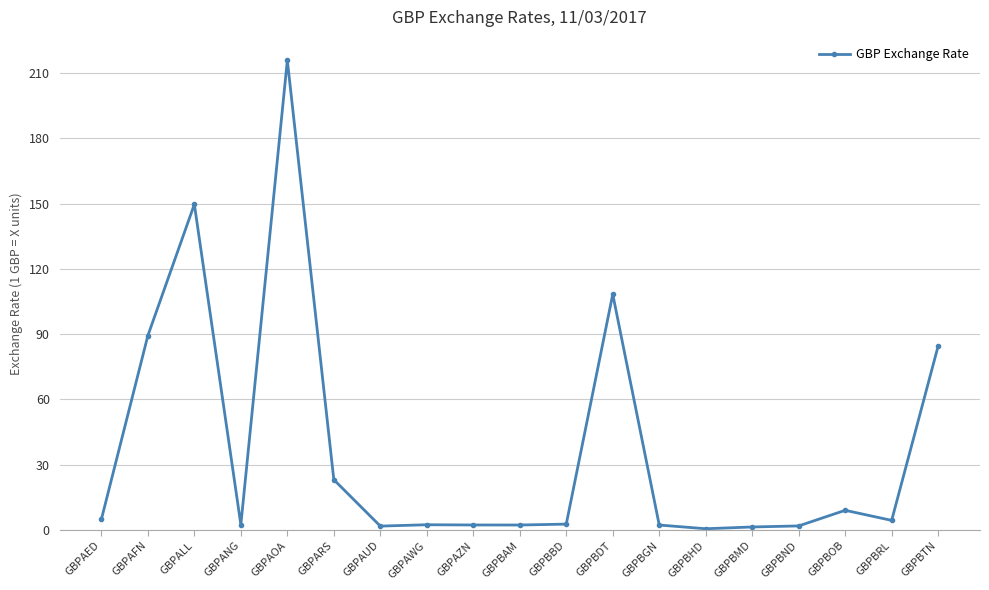

How many lines are shown in the chart?

1